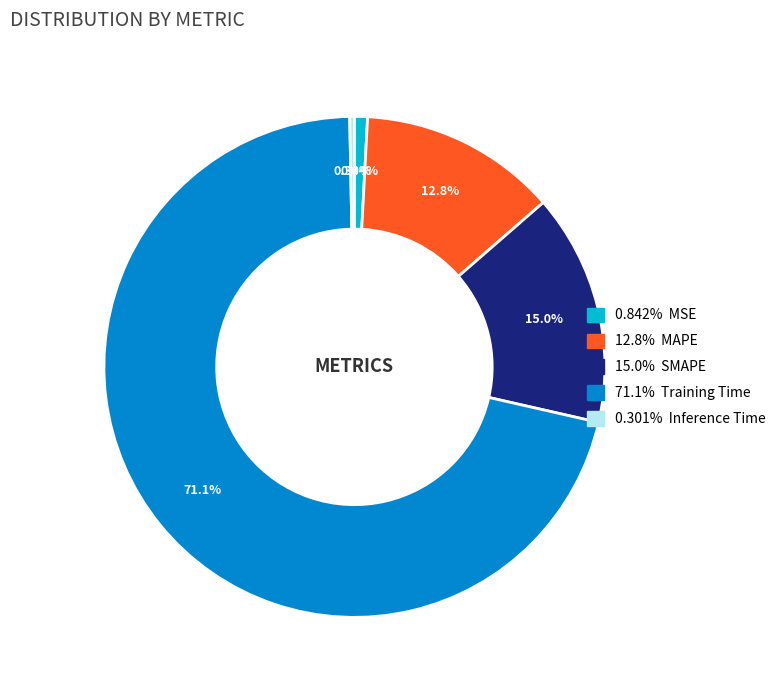

Is there a majority slice in this chart?

Yes